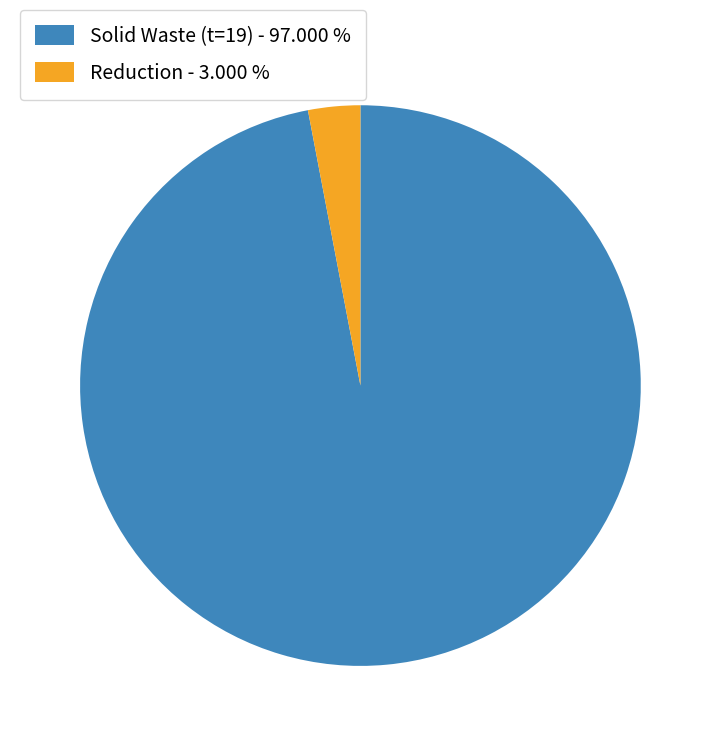

Combined, do Solid Waste (t=19) - 97.000 % and Reduction - 3.000 % account for over 50%?

Yes